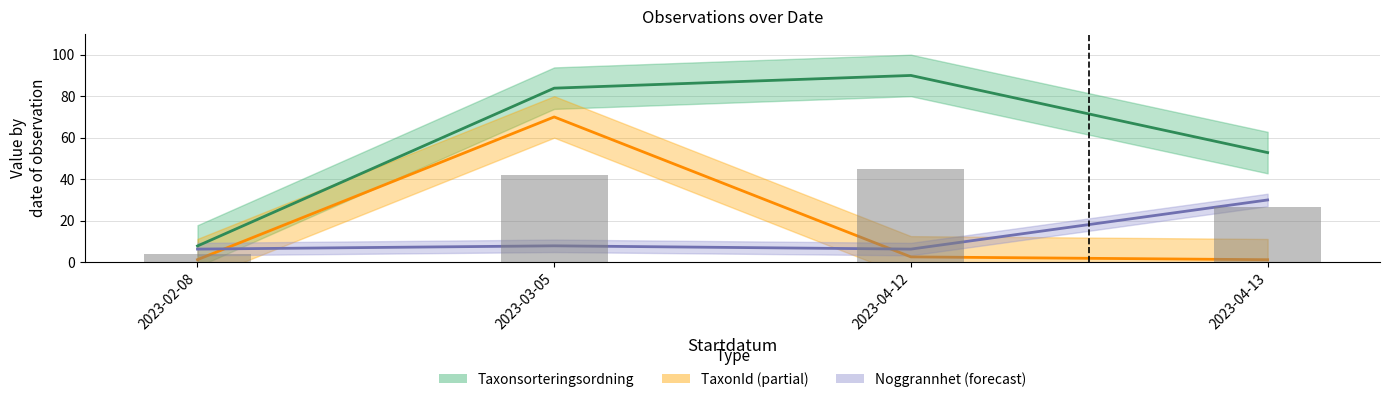

The value of Taxonsorteringsordning at 2023-03-05 is 18.9. True or false?

False